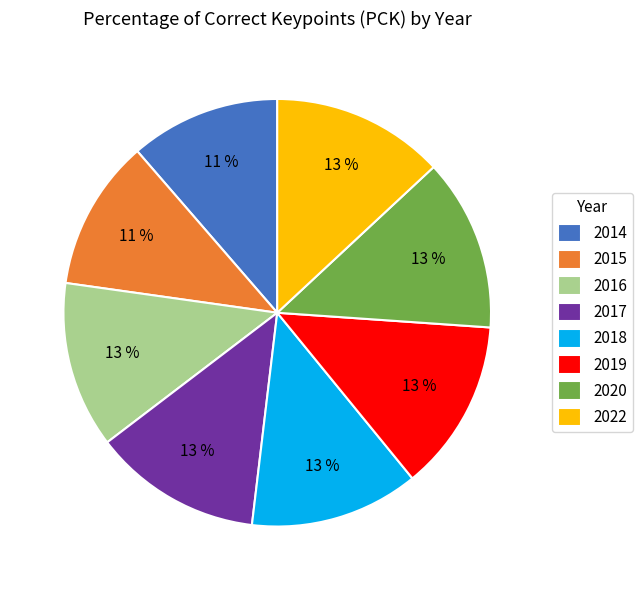

Combined, do 2015 and 2018 account for over 50%?

No